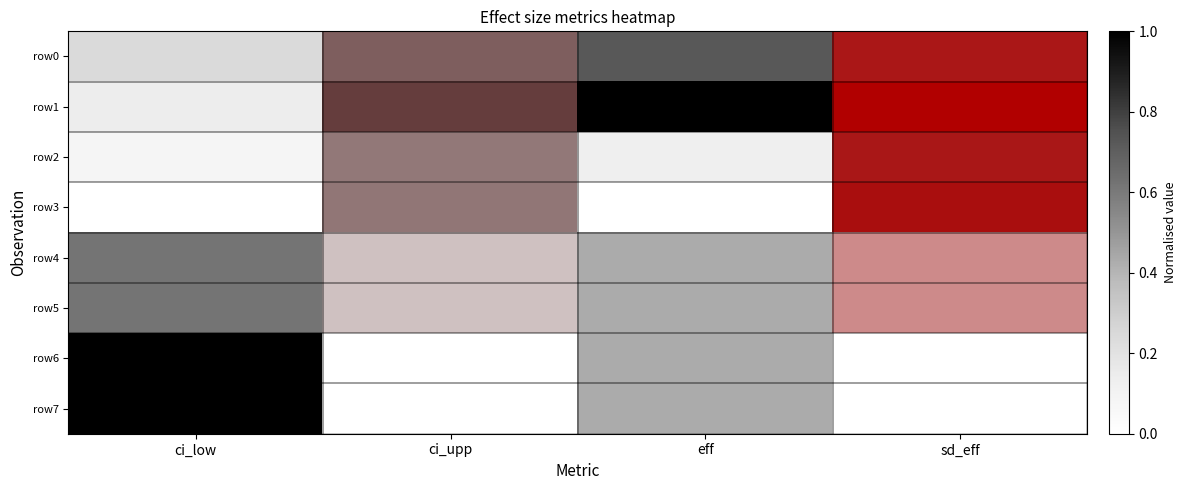

Which series has the largest range (max minus min)?

row6